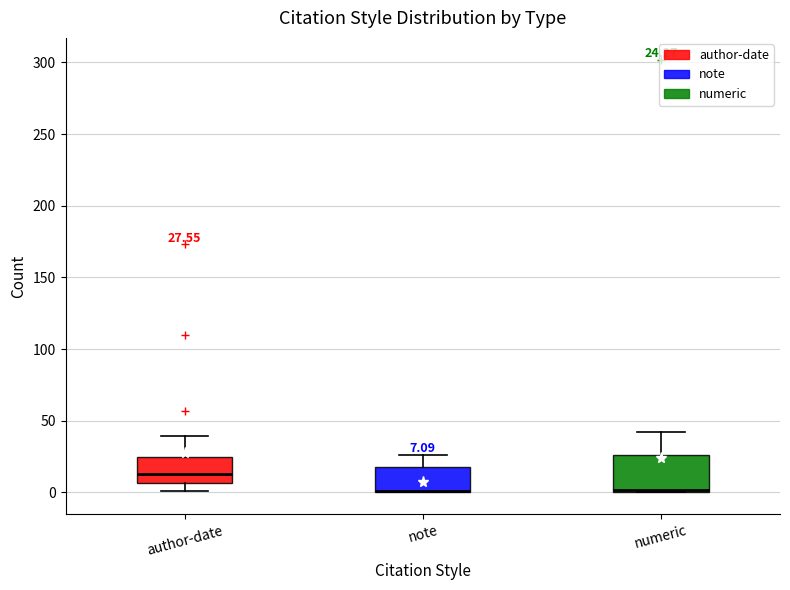

Which box is the tallest, from its lower edge to its upper edge?

numeric